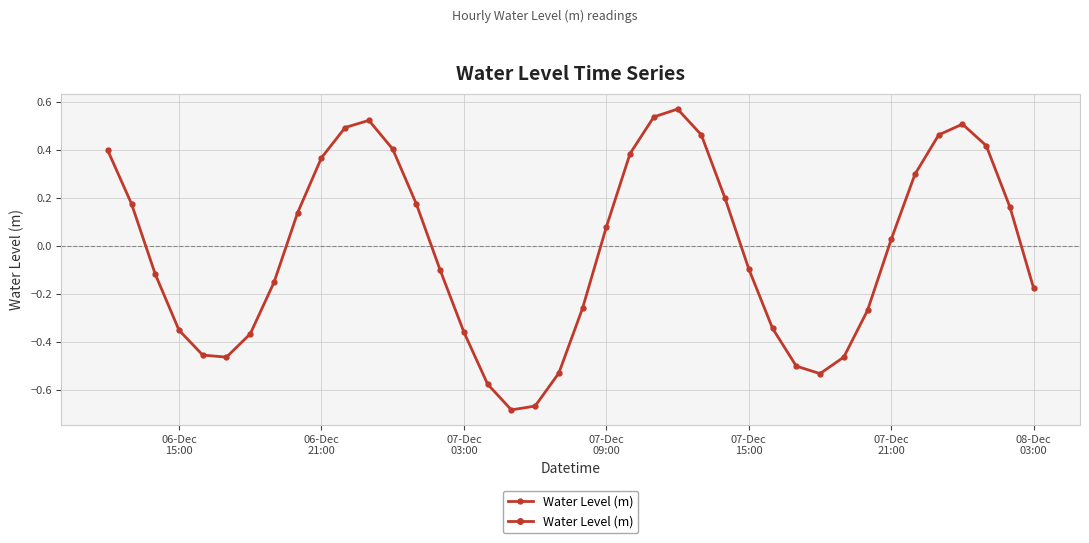

How many series are shown in this chart?

1